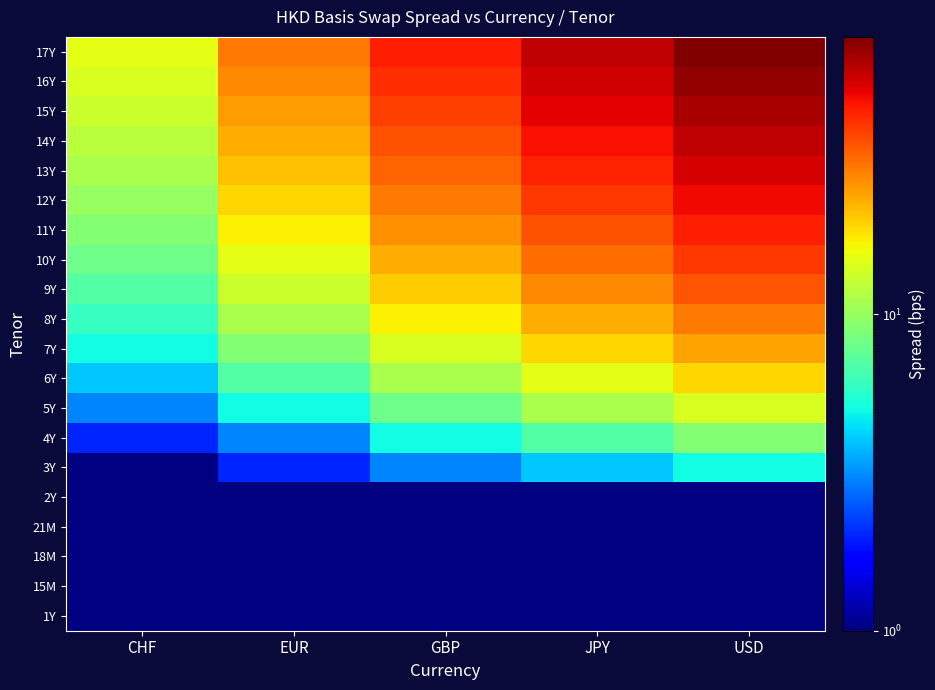

Reading right to left, transcribe all the data shown in this chart.

1Y: USD=0.5	JPY=0.5	GBP=0.5	EUR=0.5	CHF=0.5
15M: USD=0.5	JPY=0.5	GBP=0.5	EUR=0.5	CHF=0.5
18M: USD=0.5	JPY=0.5	GBP=0.5	EUR=0.5	CHF=0.5
21M: USD=0.5	JPY=0.5	GBP=0.5	EUR=0.5	CHF=0.5
2Y: USD=0.5	JPY=0.5	GBP=0.5	EUR=0.5	CHF=0.5
3Y: USD=5.0	JPY=4.0	GBP=3.0	EUR=2.0	CHF=1.0
4Y: USD=9.0	JPY=7.0	GBP=5.0	EUR=3.0	CHF=2.0
5Y: USD=14.0	JPY=11.0	GBP=8.0	EUR=5.0	CHF=3.0
6Y: USD=19.0	JPY=15.0	GBP=11.0	EUR=7.0	CHF=4.0
7Y: USD=24.0	JPY=19.0	GBP=14.0	EUR=9.0	CHF=5.0
8Y: USD=29.0	JPY=23.0	GBP=17.0	EUR=11.0	CHF=6.0
9Y: USD=34.0	JPY=27.0	GBP=20.0	EUR=13.0	CHF=7.0
10Y: USD=39.0	JPY=31.0	GBP=23.0	EUR=15.0	CHF=8.0
11Y: USD=44.0	JPY=35.0	GBP=26.0	EUR=17.0	CHF=9.0
12Y: USD=49.0	JPY=39.0	GBP=29.0	EUR=19.0	CHF=10.0
13Y: USD=54.0	JPY=43.0	GBP=32.0	EUR=21.0	CHF=11.0
14Y: USD=59.0	JPY=47.0	GBP=35.0	EUR=23.0	CHF=12.0
15Y: USD=64.0	JPY=51.0	GBP=38.0	EUR=25.0	CHF=13.0
16Y: USD=69.0	JPY=55.0	GBP=41.0	EUR=27.0	CHF=14.0
17Y: USD=74.0	JPY=59.0	GBP=44.0	EUR=29.0	CHF=15.0